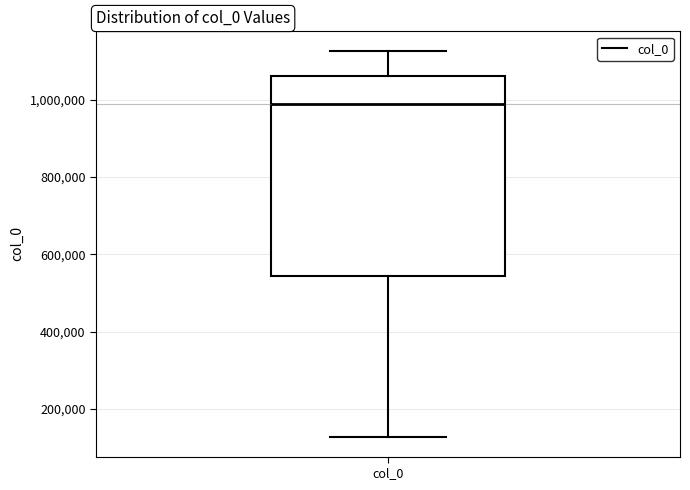

Read this box plot against the y-axis: the position of the median line, the range covered by the box, and the ends of both whiskers. The values are not printed on the chart, so give them approximately, as read against the axis.

median 980000, box 540000 to 1060000, whiskers 120000 to 1120000